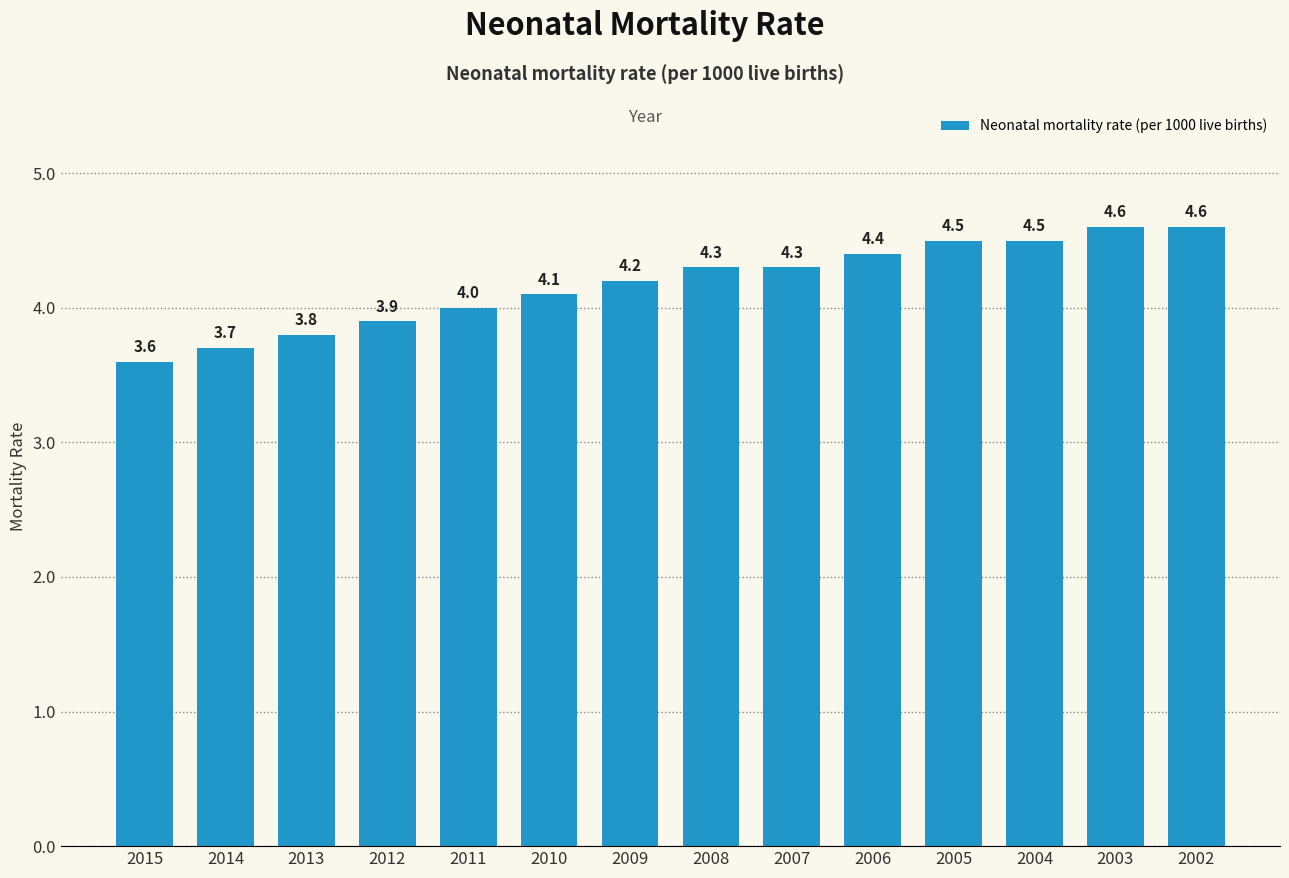

Reading left to right, what are all the values shown in this chart?

2015=3.6	2014=3.7	2013=3.8	2012=3.9	2011=4.0	2010=4.1	2009=4.2	2008=4.3	2007=4.3	2006=4.4	2005=4.5	2004=4.5	2003=4.6	2002=4.6